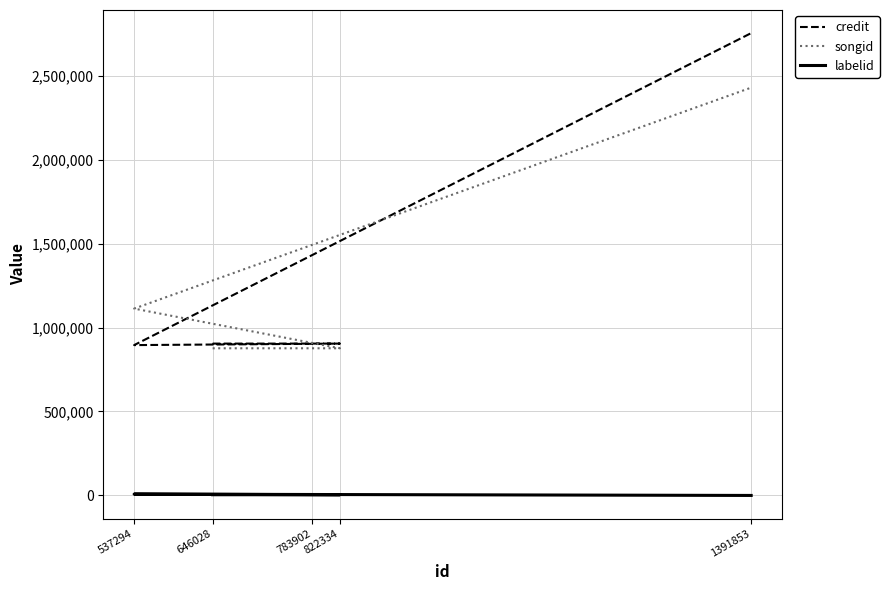

Which has a higher value, 822334 or 537294?

822334